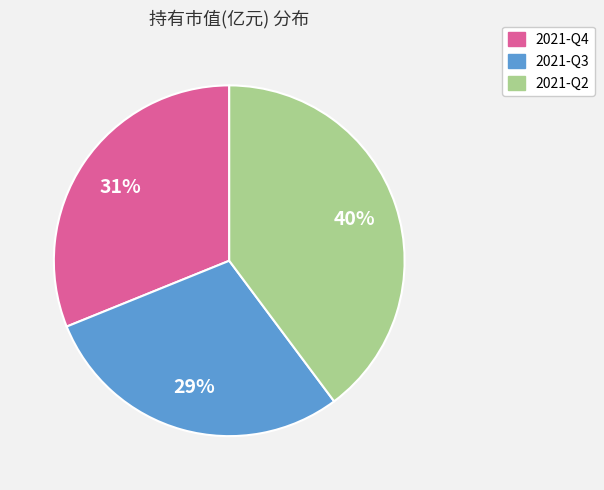

Which has a higher value, 2021-Q3 or 2021-Q4?

2021-Q4